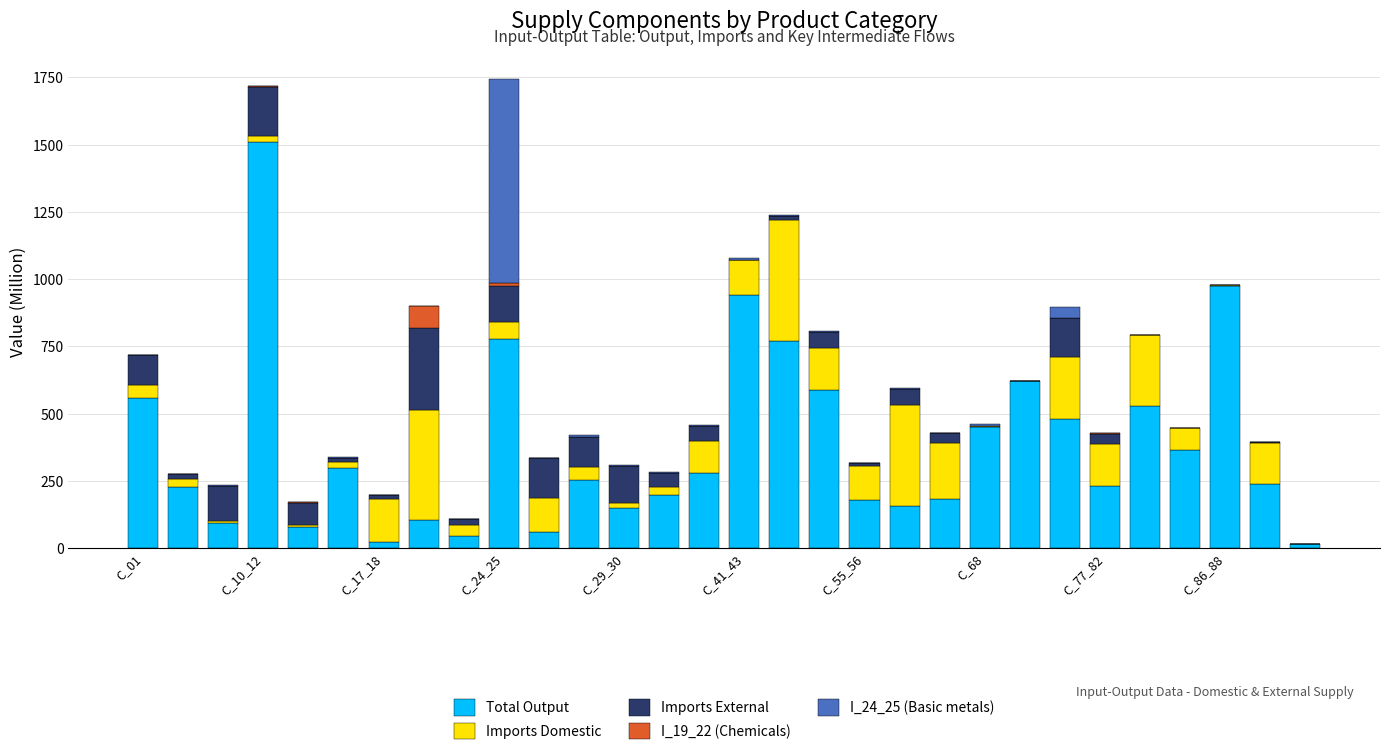

Count the number of data series in this chart.

5